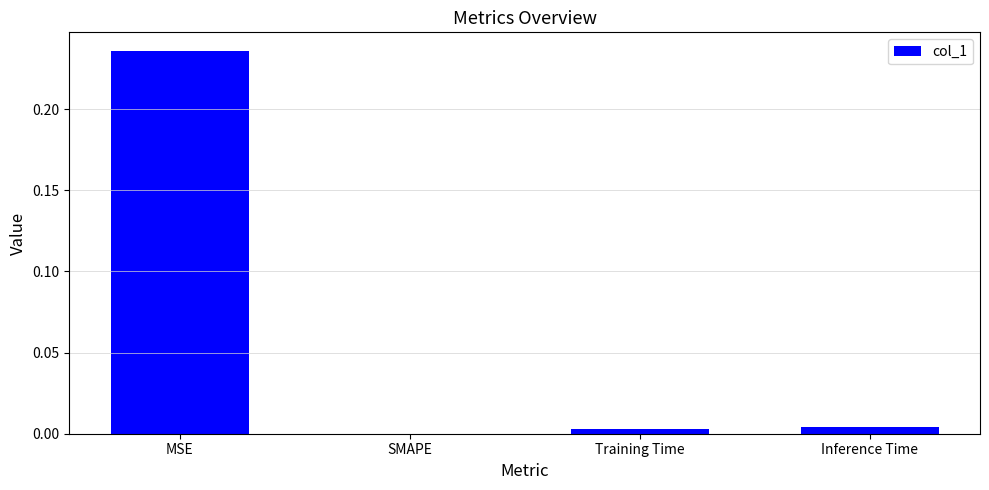

How many values are above zero?

3